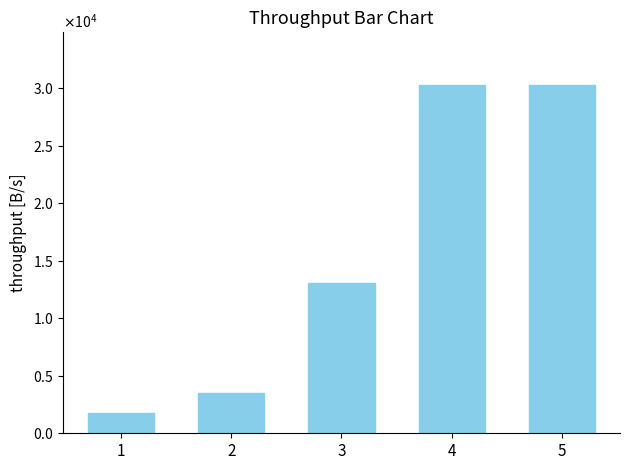

Is it true that the value at 1 is 1746?

True